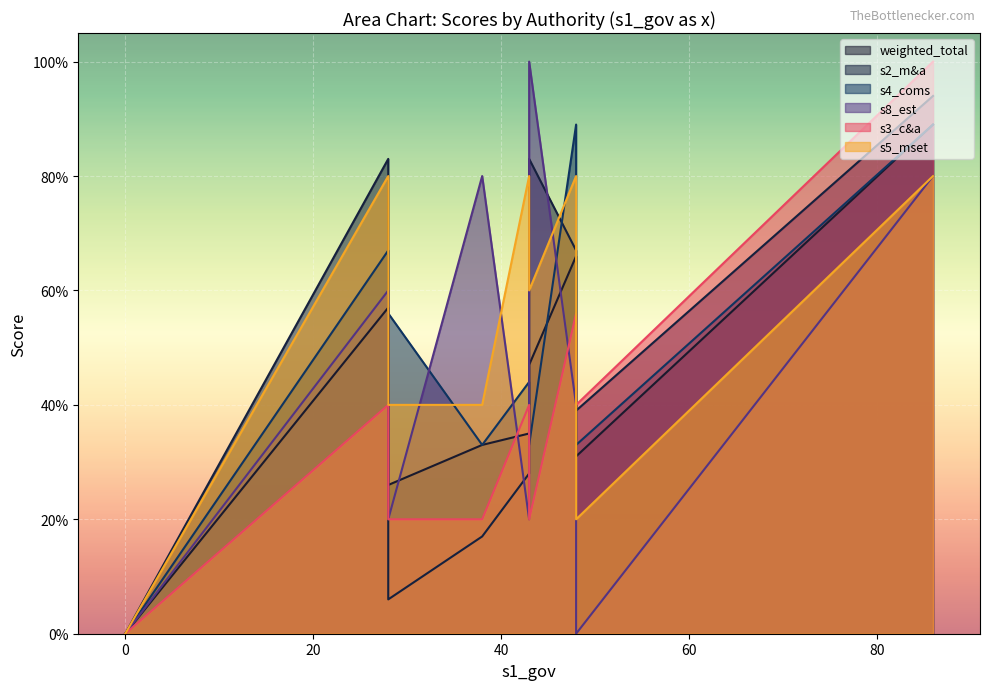

Reading left to right, transcribe all the data shown in this chart.

weighted_total: WMCA=89	GLA=66	GMCA=57	LCR=47	WYCA=35	NTCA=33	WECA=31	SCR=26	TVCA=0	CPCA=0	NECA=0
s2_m&a: WMCA=94	GLA=67	GMCA=83	LCR=83	WYCA=28	NTCA=17	WECA=39	SCR=6	TVCA=0	CPCA=0	NECA=0
s4_coms: WMCA=89	GLA=89	GMCA=67	LCR=33	WYCA=44	NTCA=33	WECA=33	SCR=56	TVCA=0	CPCA=0	NECA=0
s8_est: WMCA=80	GLA=40	GMCA=60	LCR=100	WYCA=20	NTCA=80	WECA=0	SCR=20	TVCA=0	CPCA=0	NECA=0
s3_c&a: WMCA=100	GLA=56	GMCA=40	LCR=20	WYCA=40	NTCA=20	WECA=40	SCR=20	TVCA=0	CPCA=0	NECA=0
s5_mset: WMCA=80	GLA=80	GMCA=80	LCR=60	WYCA=80	NTCA=40	WECA=20	SCR=40	TVCA=0	CPCA=0	NECA=0